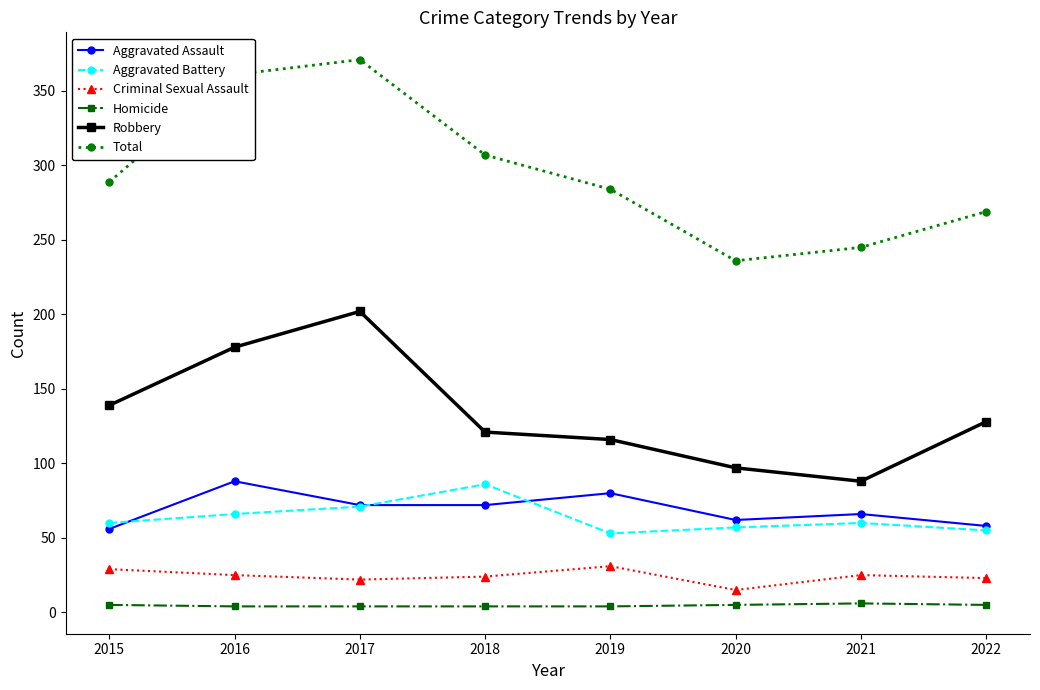

Rank the categories by Robbery value from lowest to highest.

2021, 2020, 2019, 2018, 2022, 2015, 2016, 2017